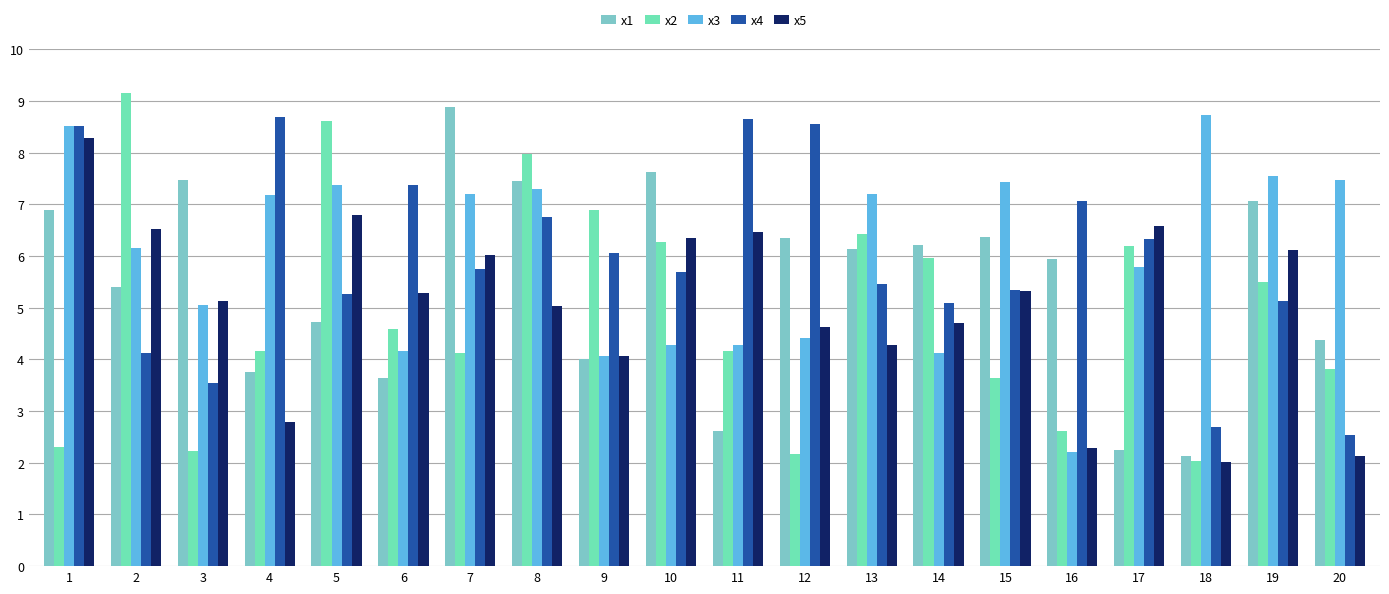

Which has a higher value, 9 or 1?

1